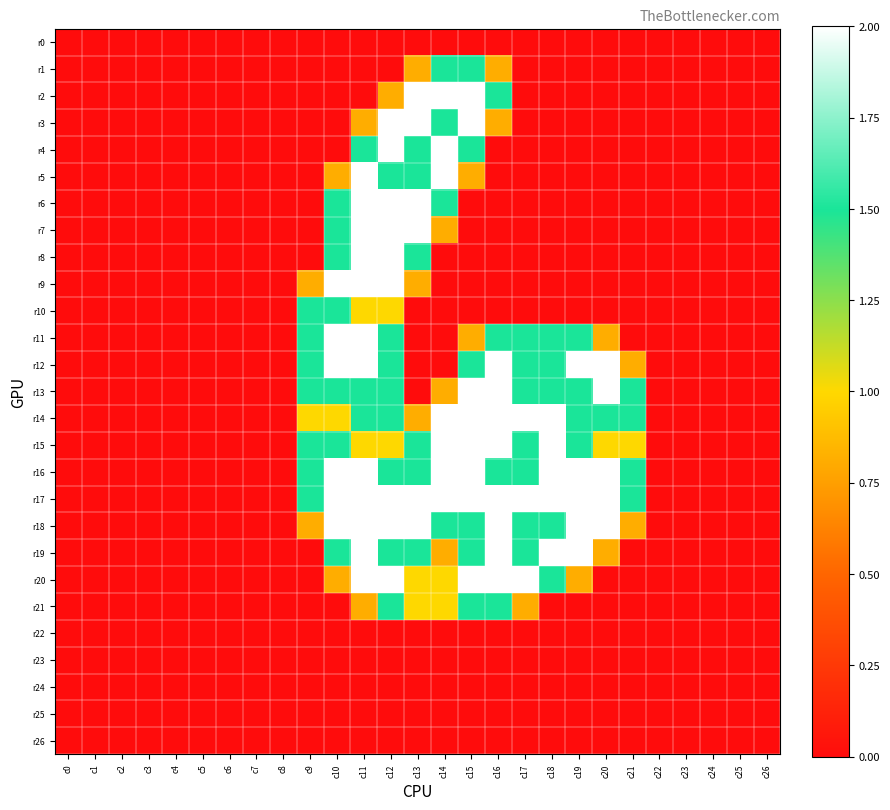

Count the number of data series in this chart.

27